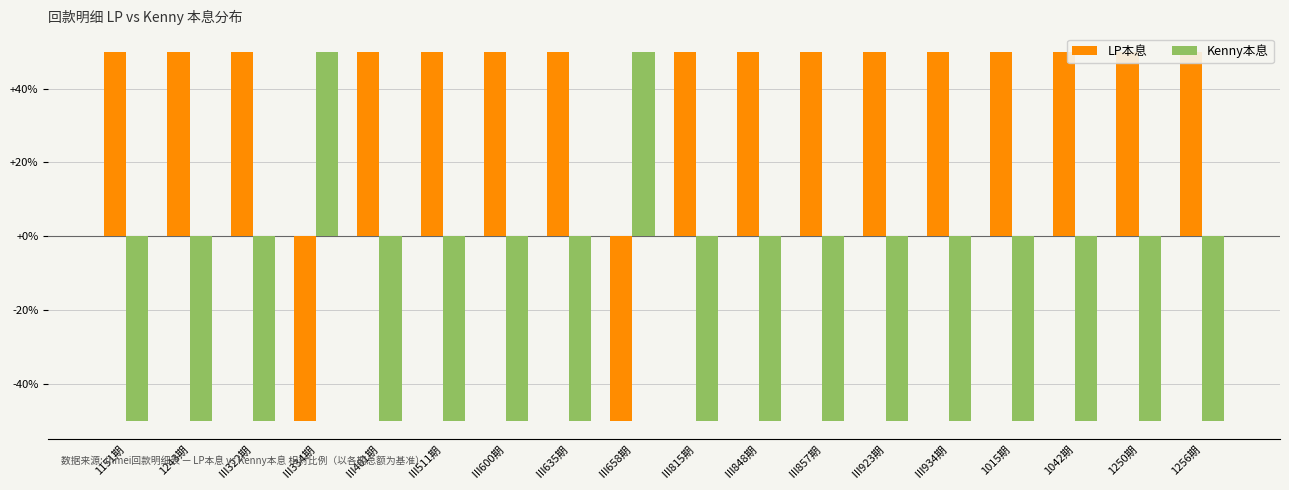

How many bars are there in total?

36